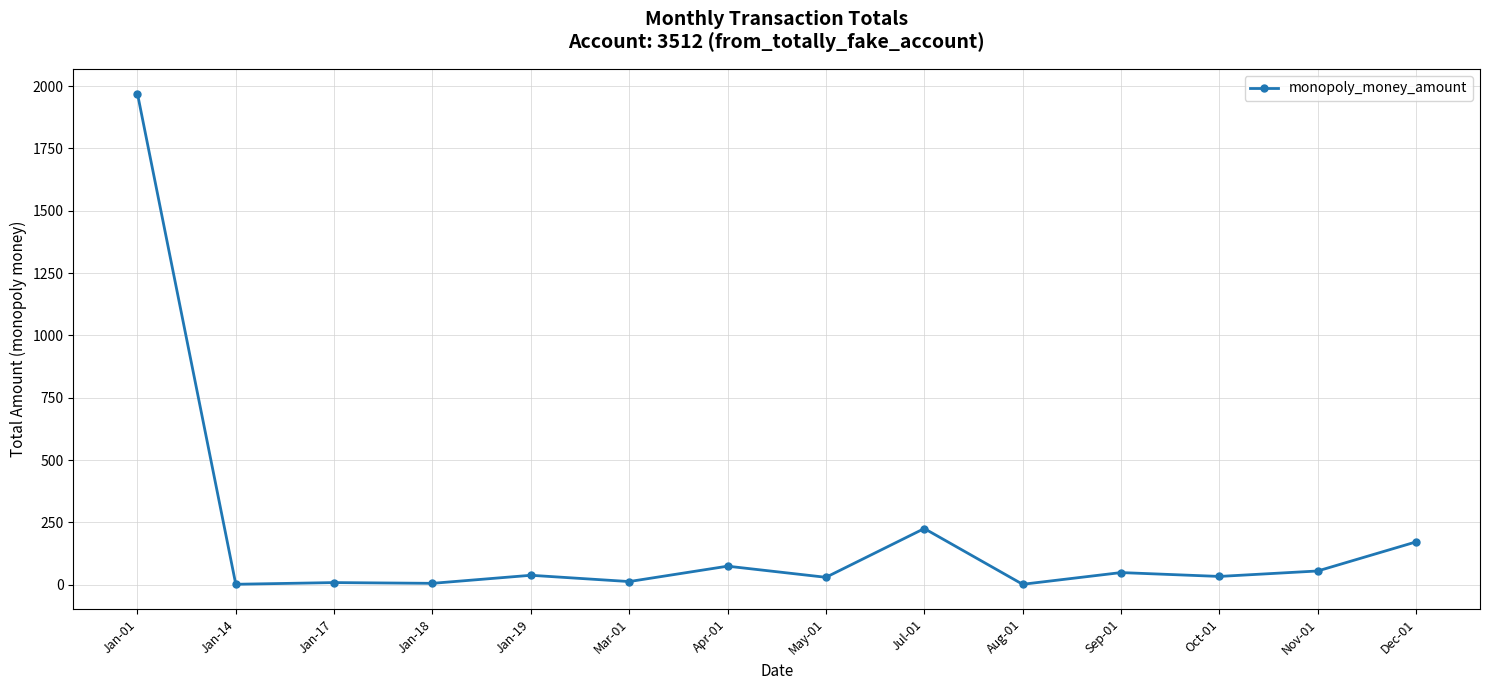

What is the change in value from Jan-01 to Apr-01?

-1895.2